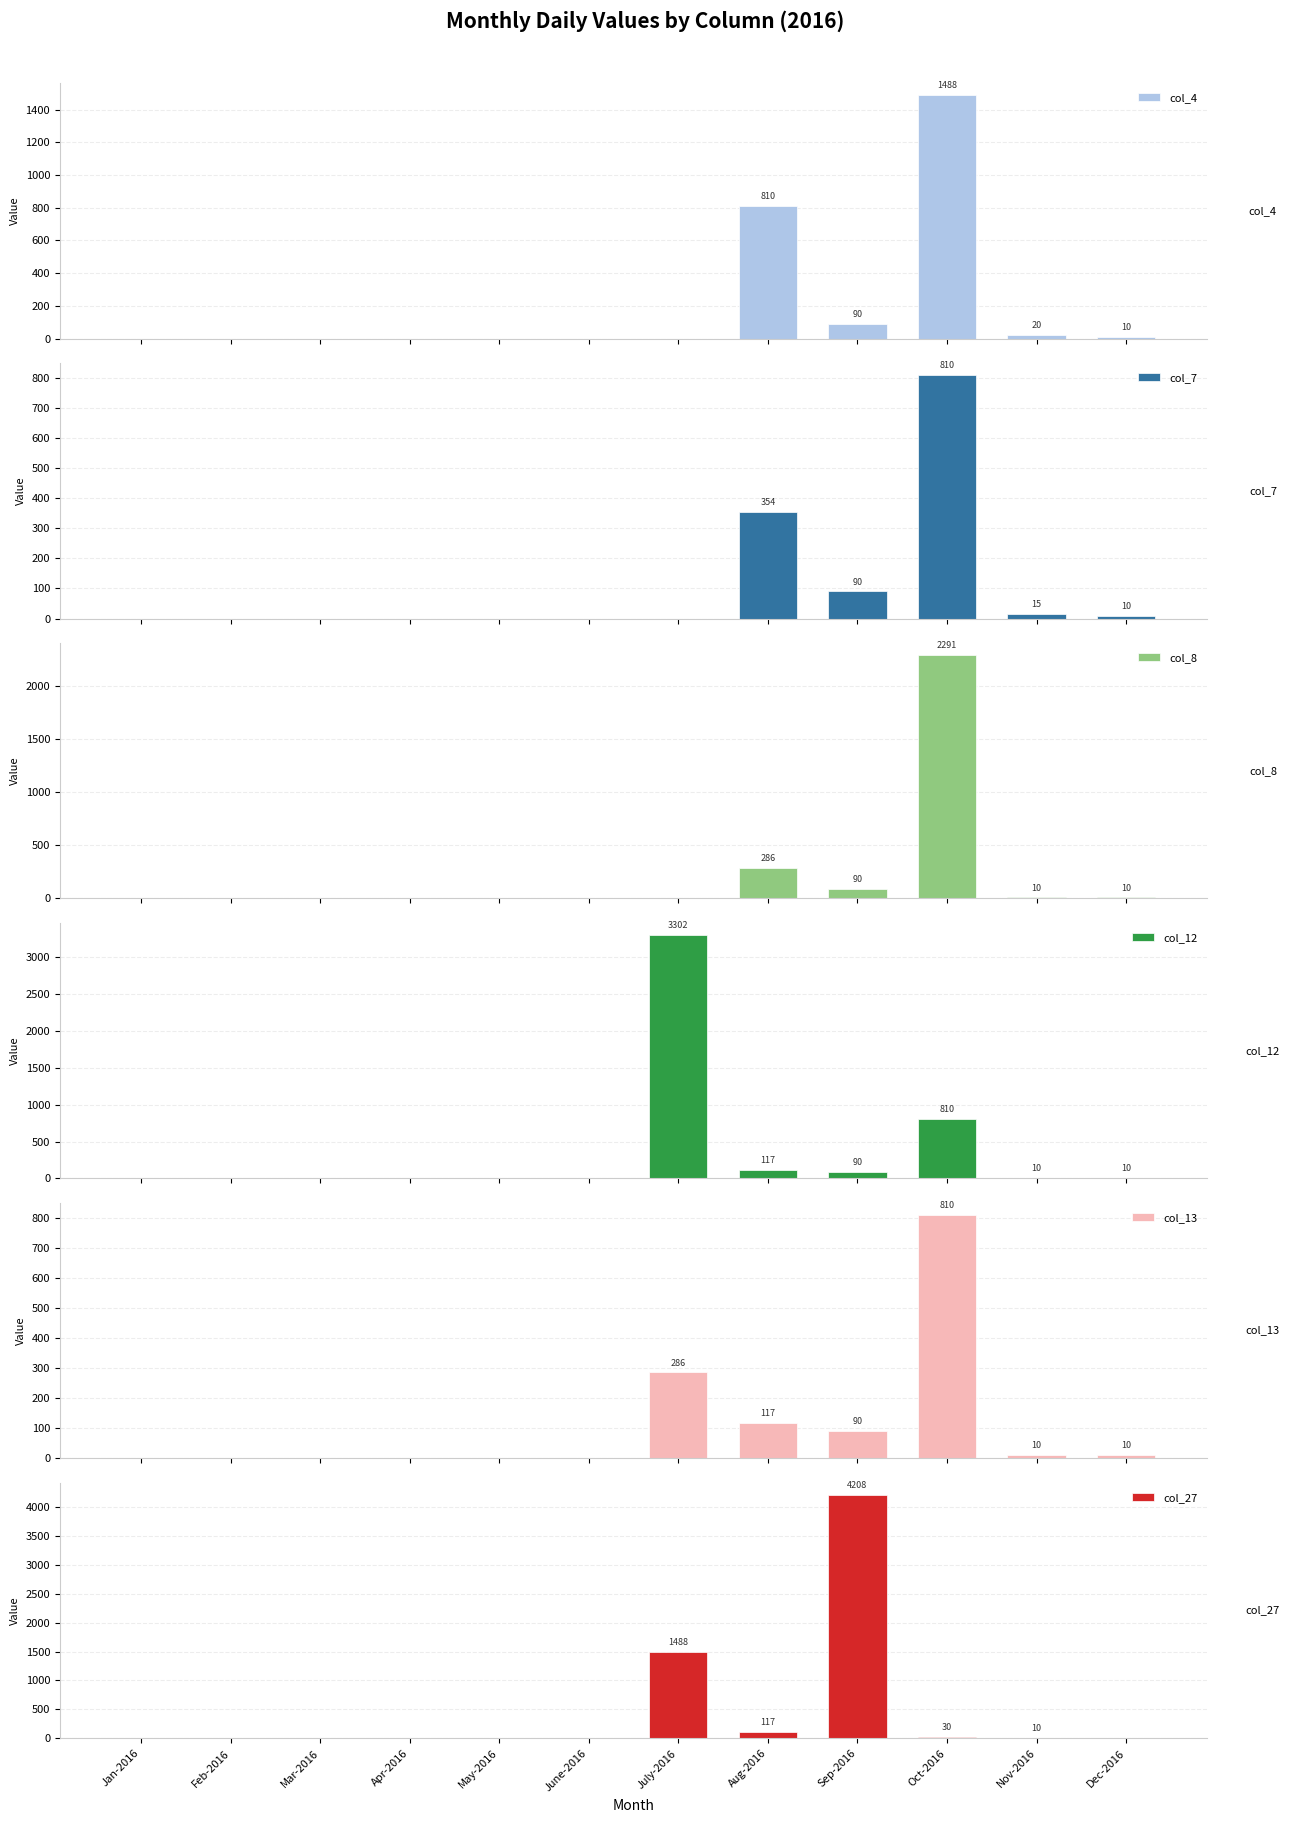

What is the sum of all col_12 values?

4339